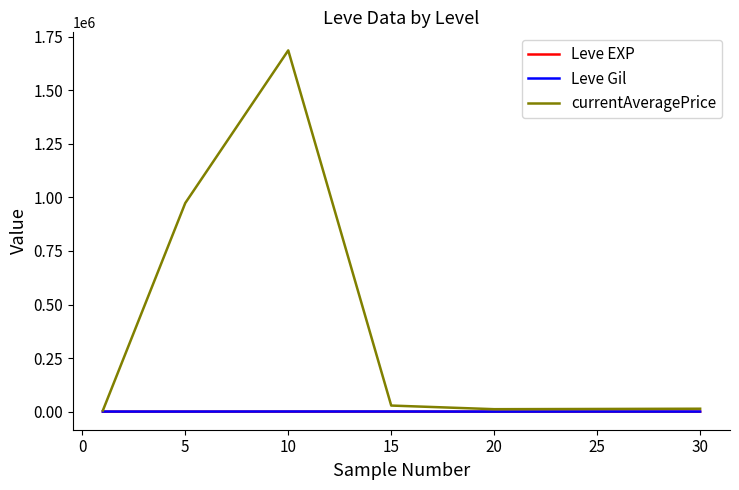

Which series has the largest range (max minus min)?

currentAveragePrice